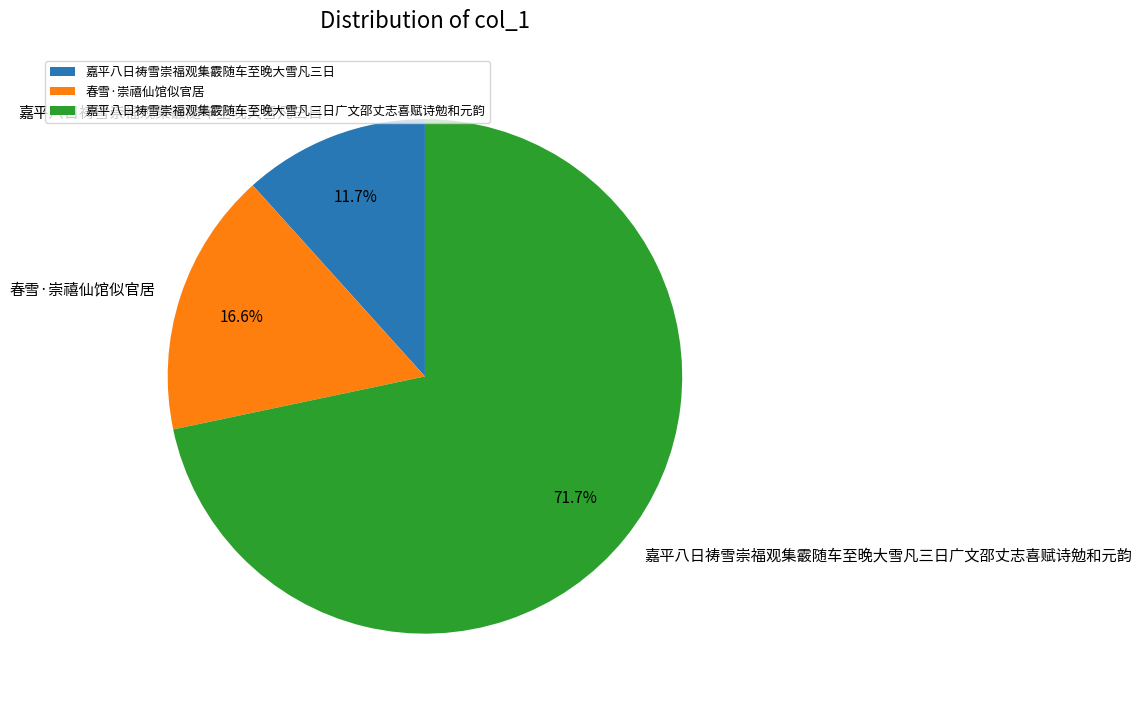

What is the smallest slice in the pie chart?

嘉平八日祷雪崇福观集霰随车至晚大雪凡三日